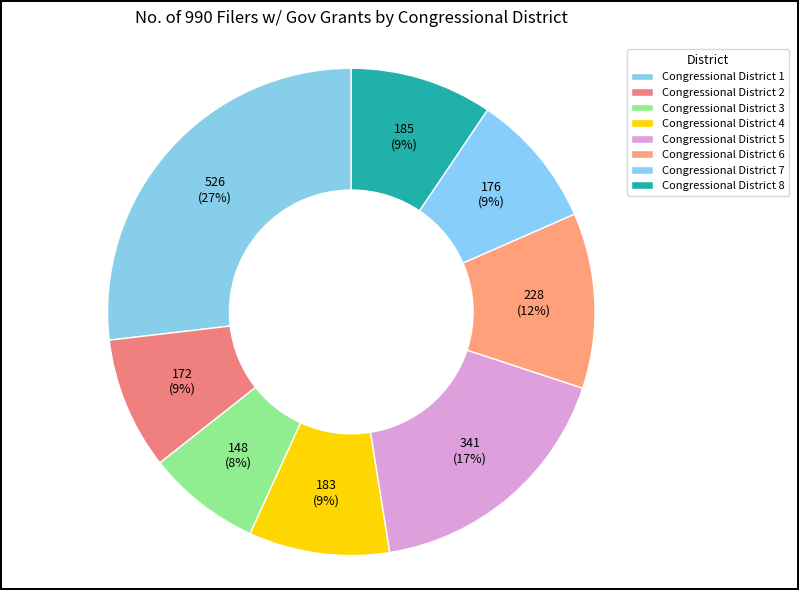

Do Congressional District 2 and Congressional District 3 together represent more than half of the pie?

No